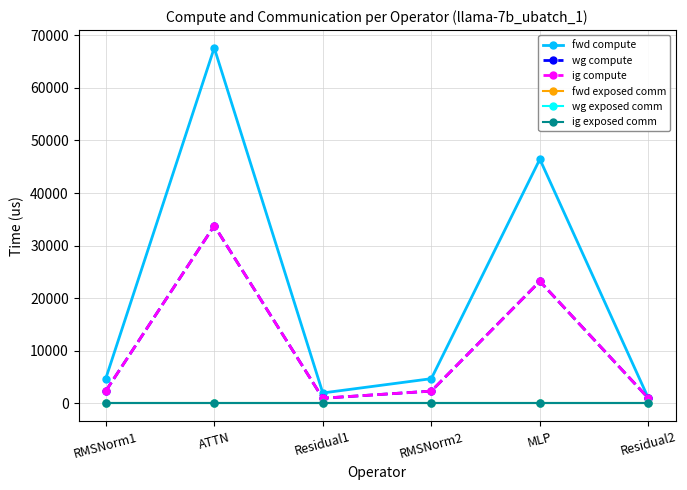

What is the lowest value of the wg compute series?

1001.5